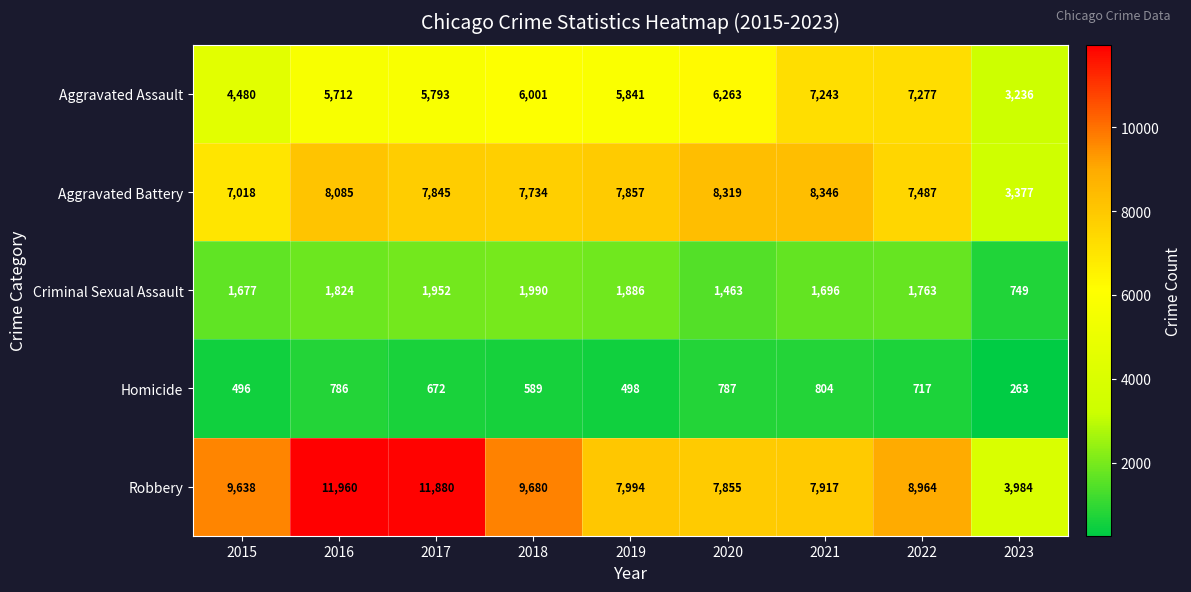

Where is Aggravated Assault nearest to the value 5256?

2016